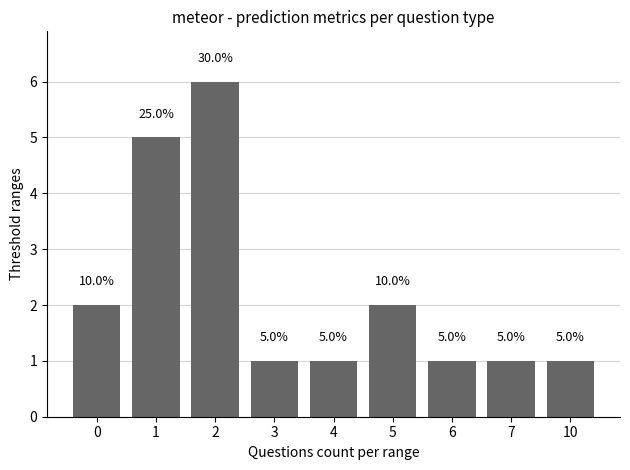

What is the smallest value displayed?

1